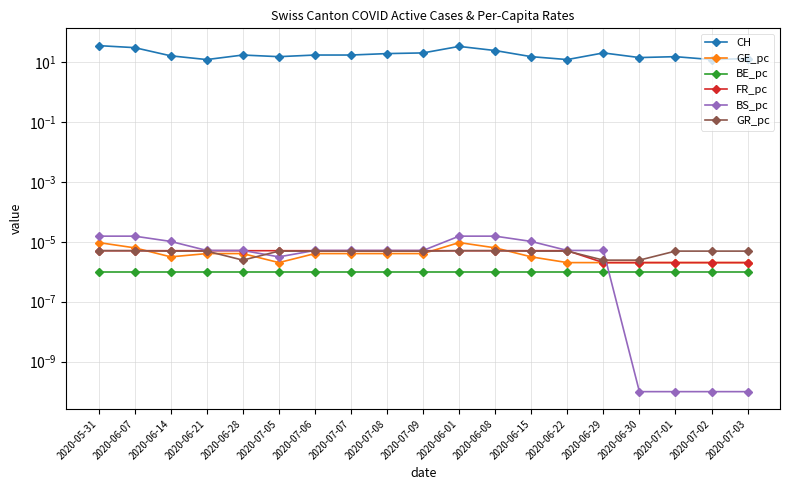

True or false: BS_pc and BE_pc intersect in this chart.

True